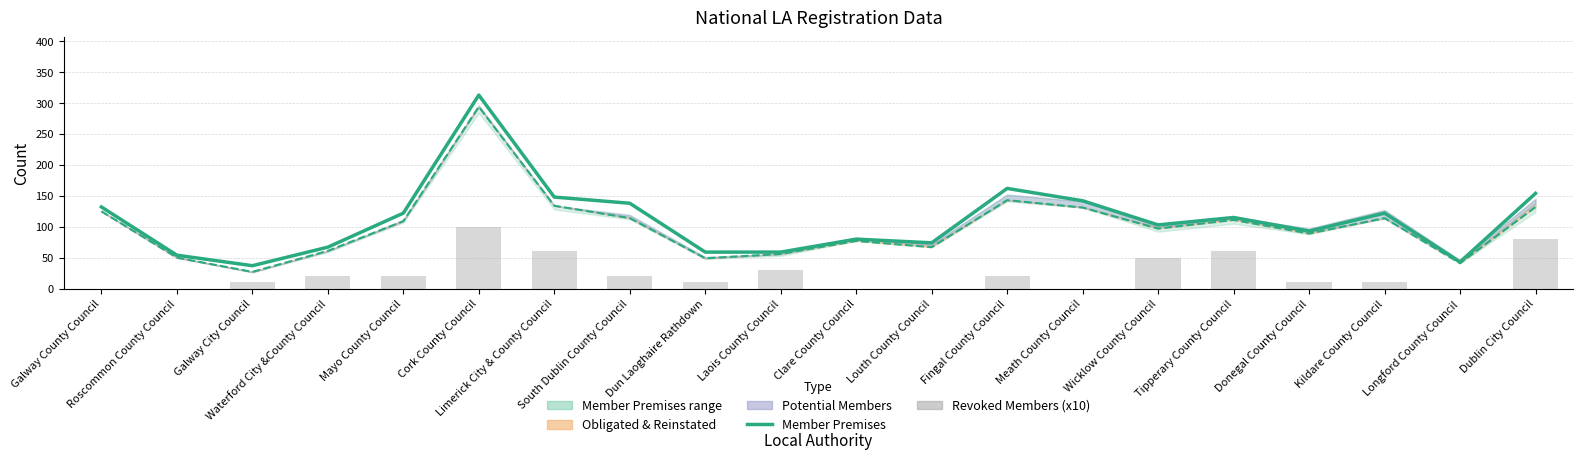

What is the difference between the Member Premises (line) values at Kildare County Council and Waterford City &County Council?

55